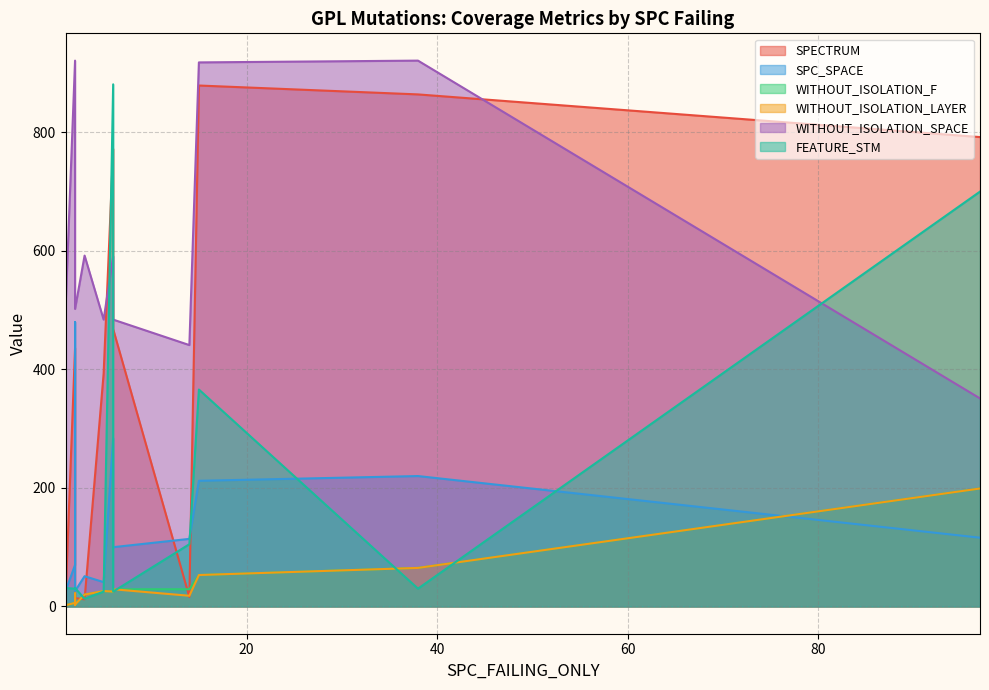

How many interior local peaks does the FEATURE_STM series have?

5